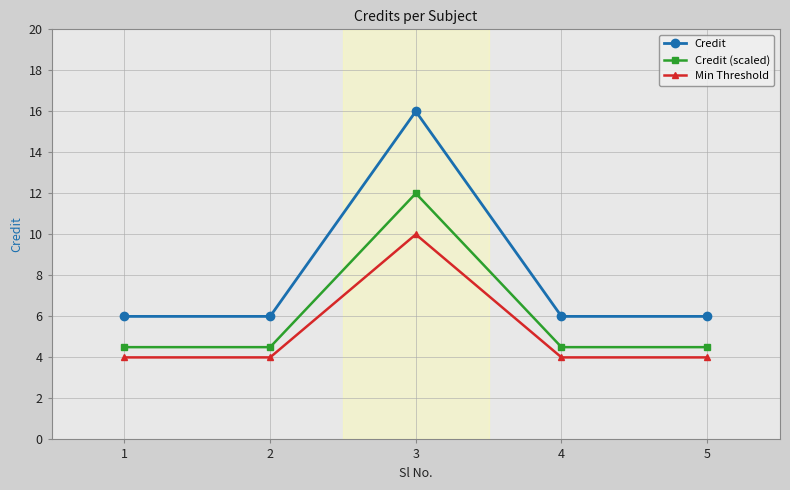

True or false: Credit (scaled) and Credit cross at least once.

False